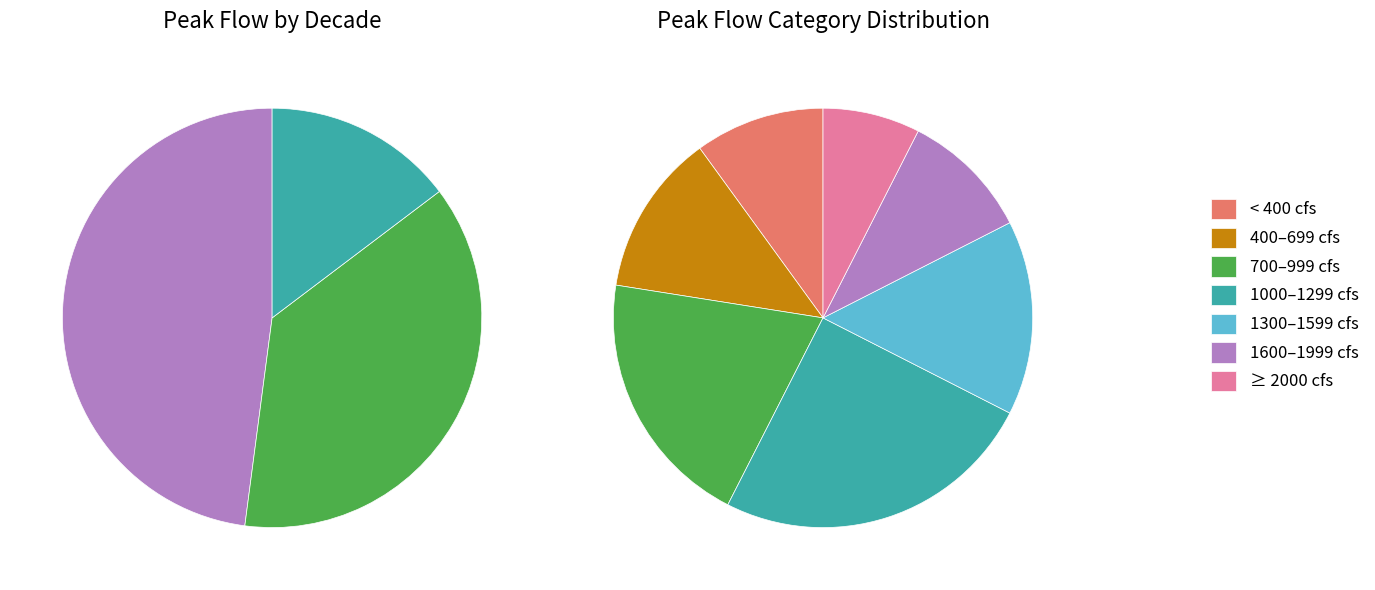

Which has a higher value, 4 or 7?

7